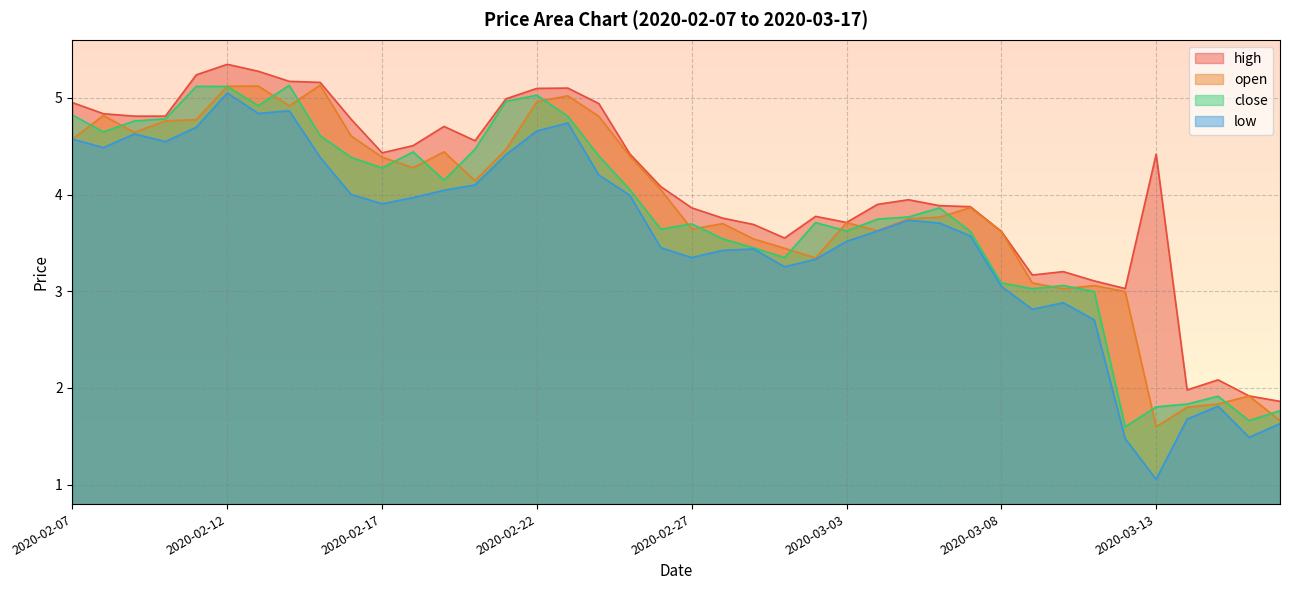

Does the chart display data point markers on the line(s)?

No